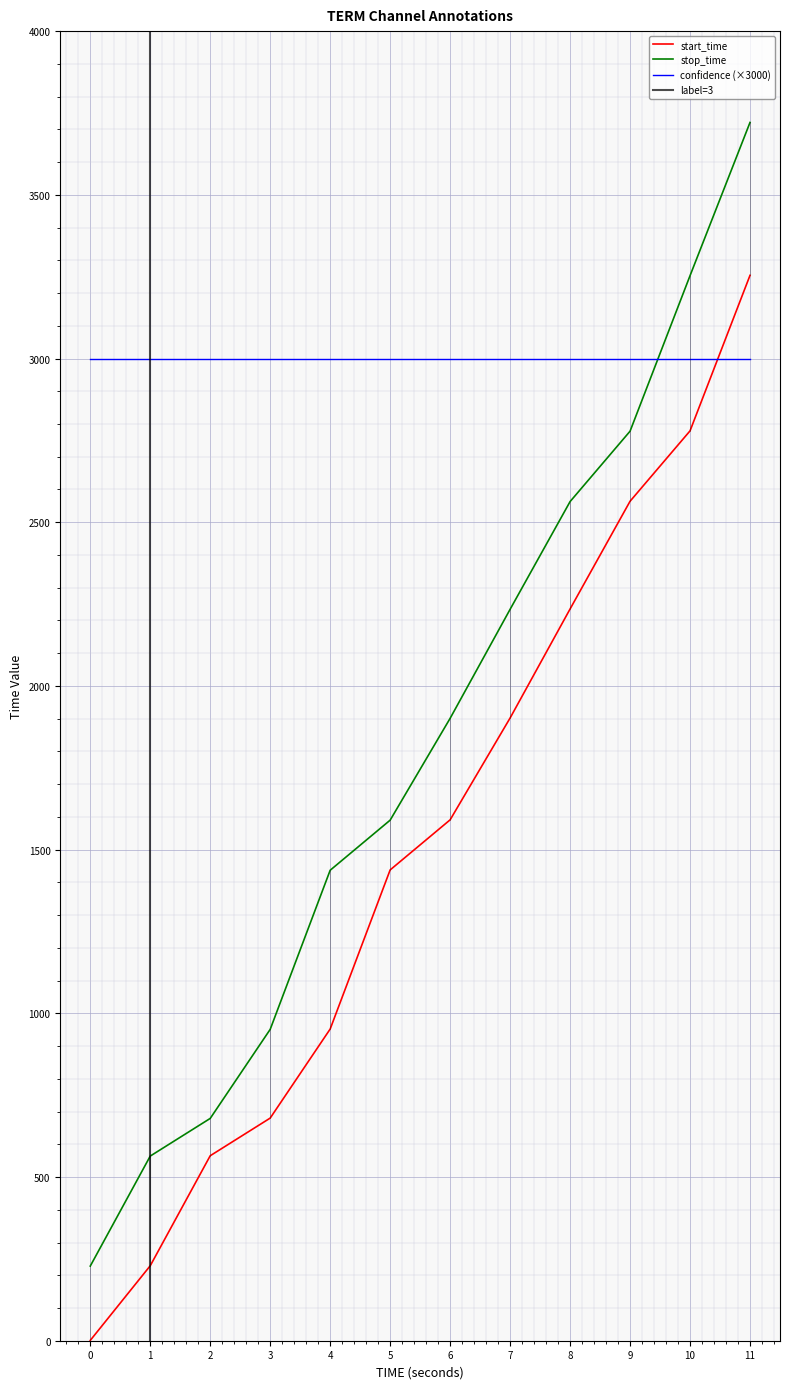

What is the spread (max minus min) of values at 0?

227